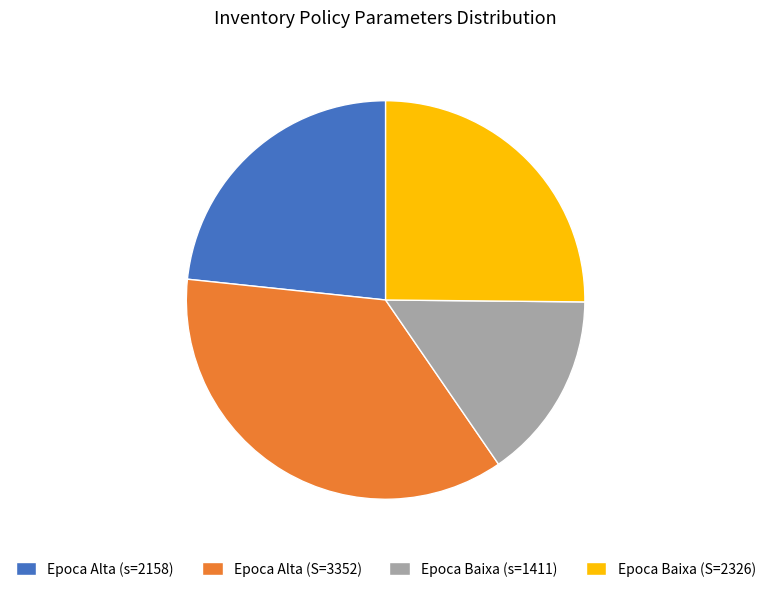

The Epoca Baixa (s=1411) slice represents 15% of the pie. True or false?

True